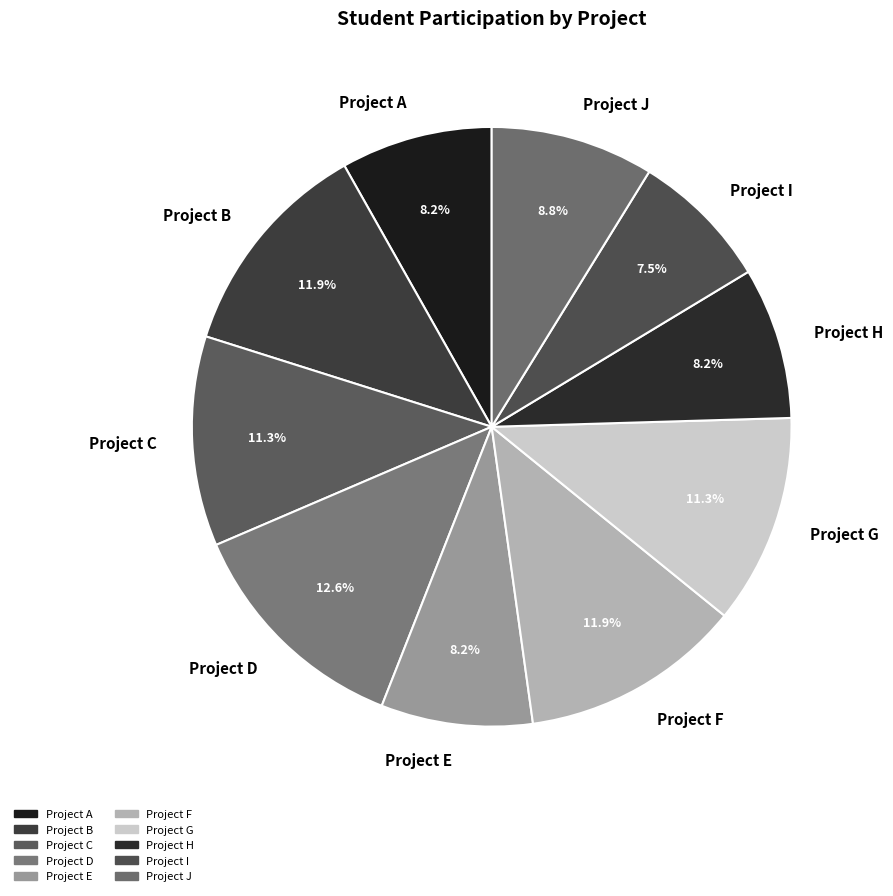

True or false: Project E accounts for 8% of the total.

True